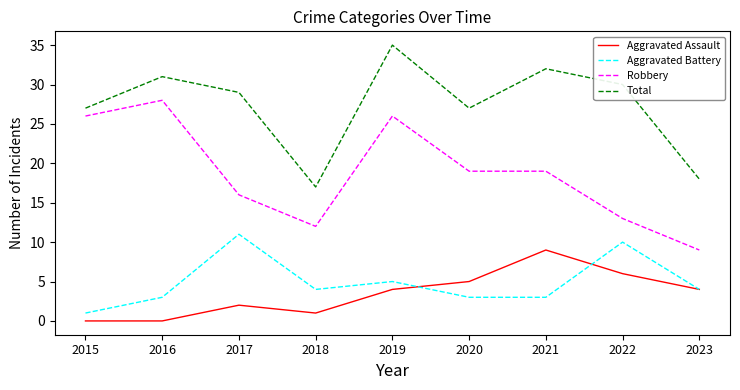

Does the chart display data point markers on the line(s)?

No